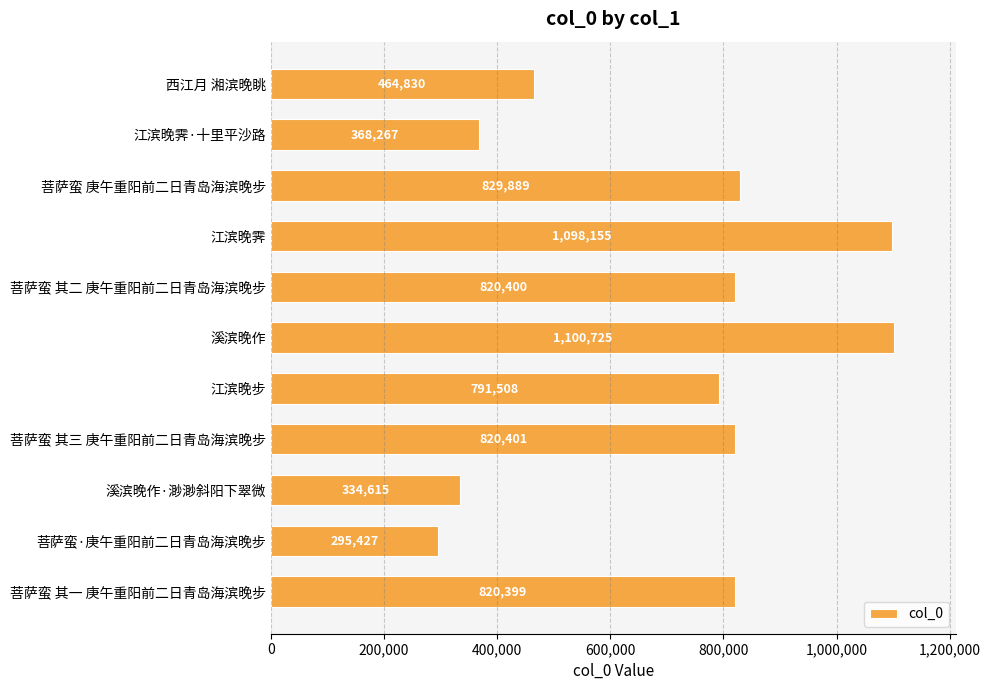

Reading top to bottom, transcribe all the data shown in this chart.

西江月 湘滨晚眺=464830	江滨晚霁·十里平沙路=368267	菩萨蛮 庚午重阳前二日青岛海滨晚步=829889	江滨晚霁=1098155	菩萨蛮 其二 庚午重阳前二日青岛海滨晚步=820400	溪滨晚作=1100725	江滨晚步=791508	菩萨蛮 其三 庚午重阳前二日青岛海滨晚步=820401	溪滨晚作·渺渺斜阳下翠微=334615	菩萨蛮·庚午重阳前二日青岛海滨晚步=295427	菩萨蛮 其一 庚午重阳前二日青岛海滨晚步=820399